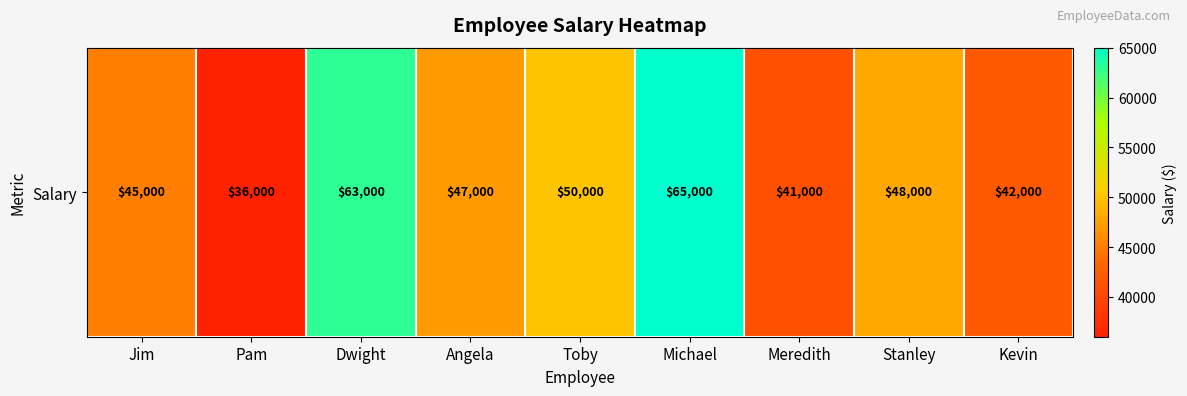

What is the smallest value displayed?

36000